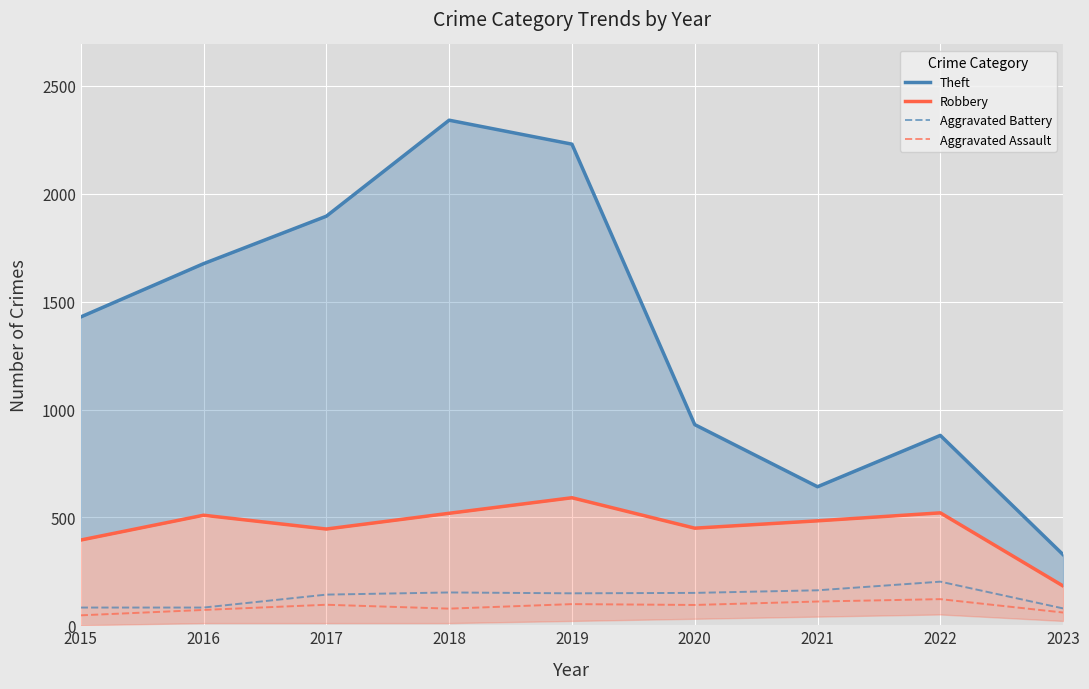

True or false: Theft and Aggravated Battery intersect in this chart.

False